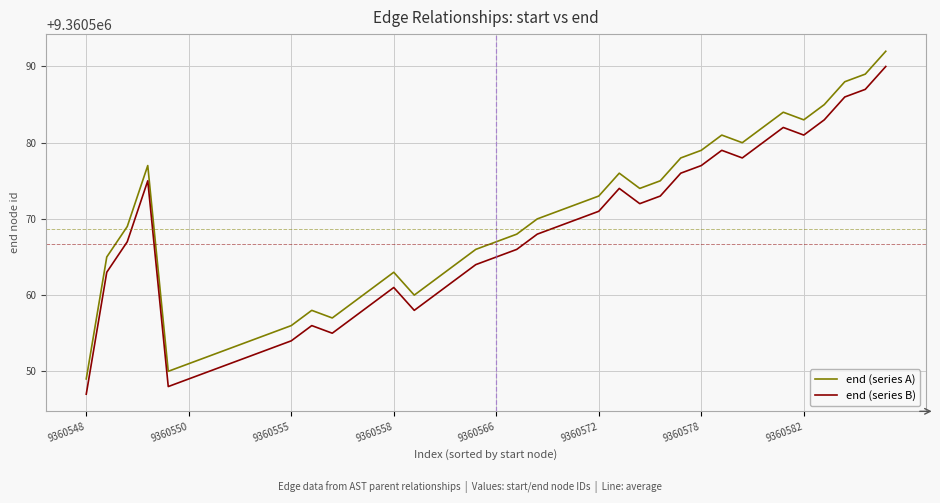

Which series has the largest total across all categories?

end (series A)